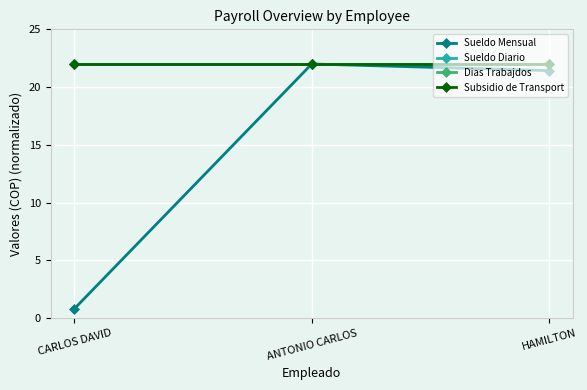

What is the difference between the maximum and minimum values in the Sueldo Mensual series?

21.2